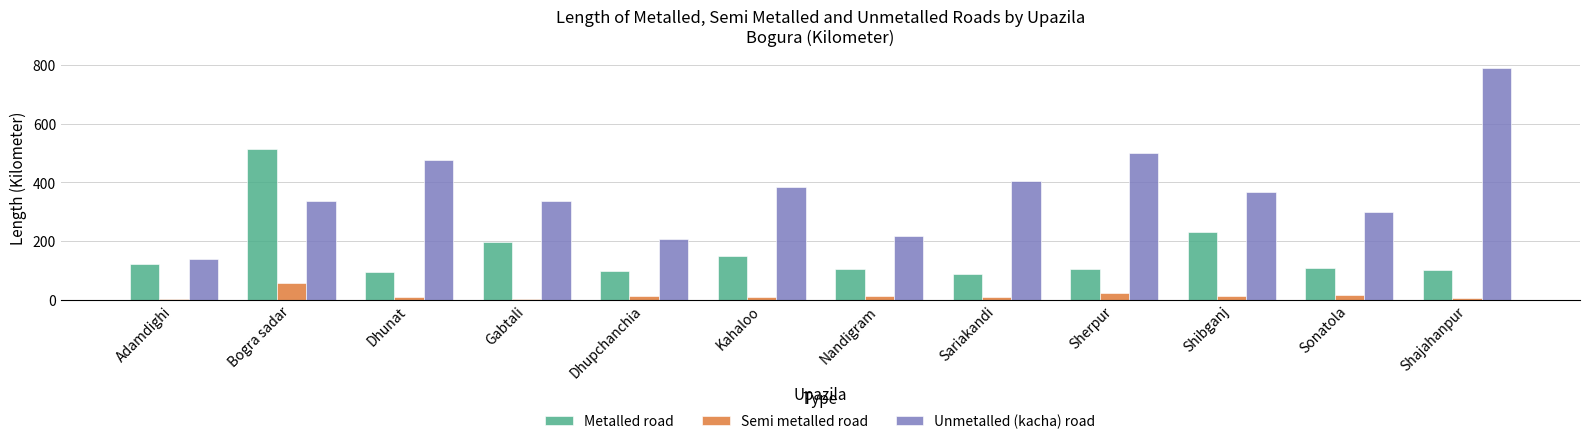

What is the average value of the Metalled road series?

158.8